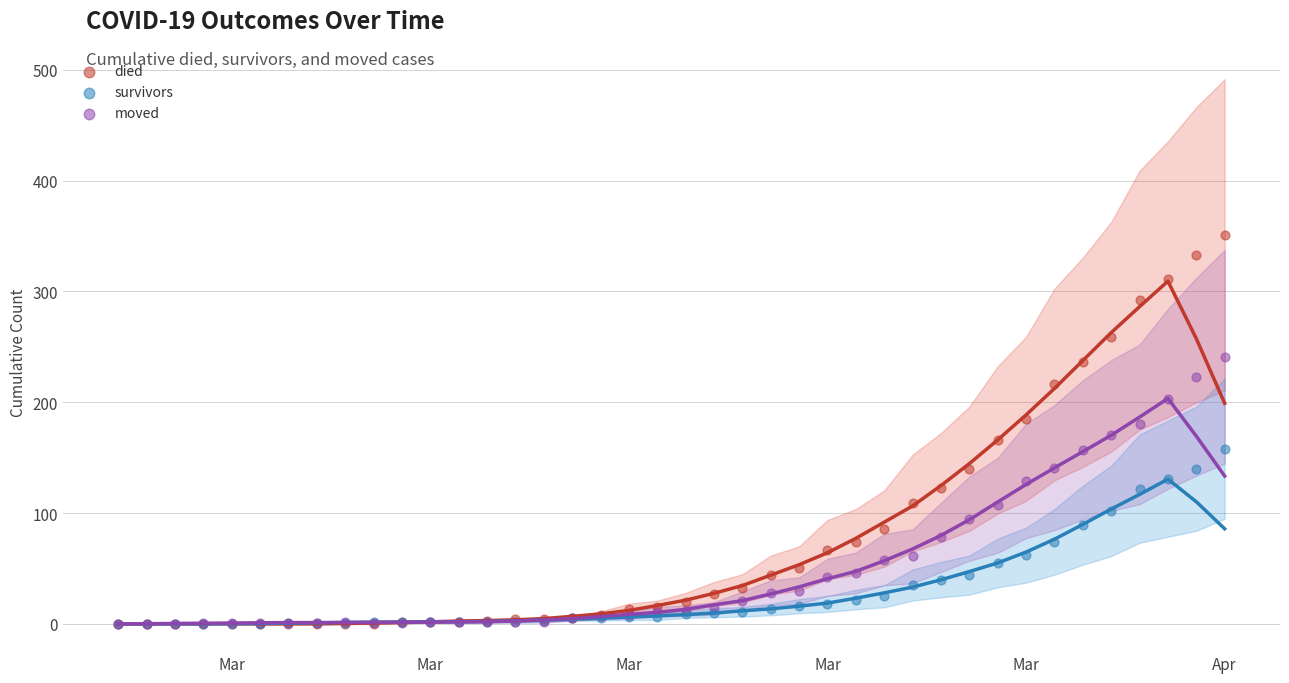

Which series reaches the maximum Y coordinate?

died